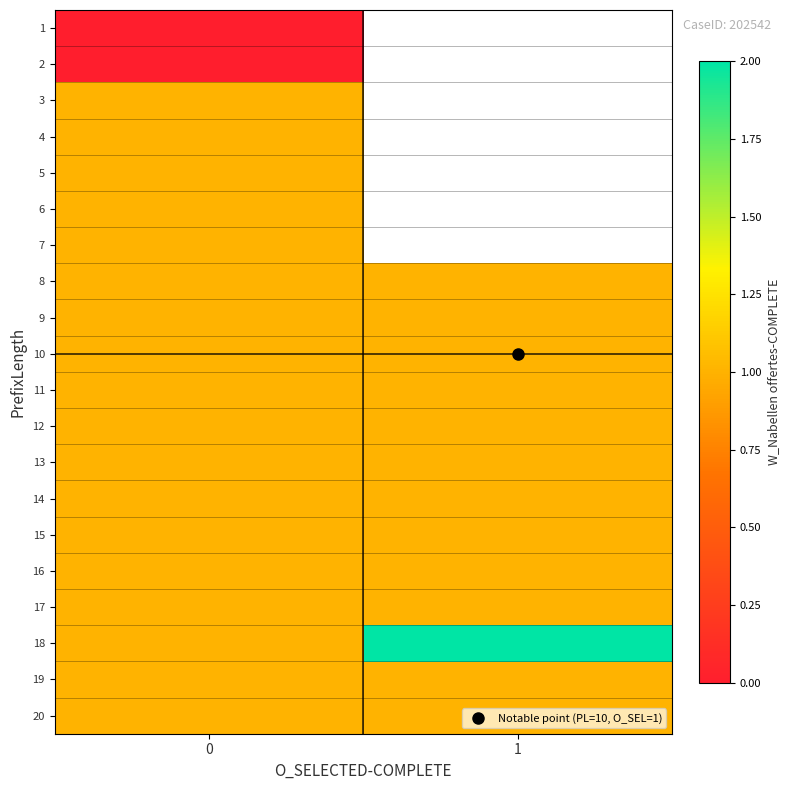

The value of 20 at 1 is 0.3. True or false?

False